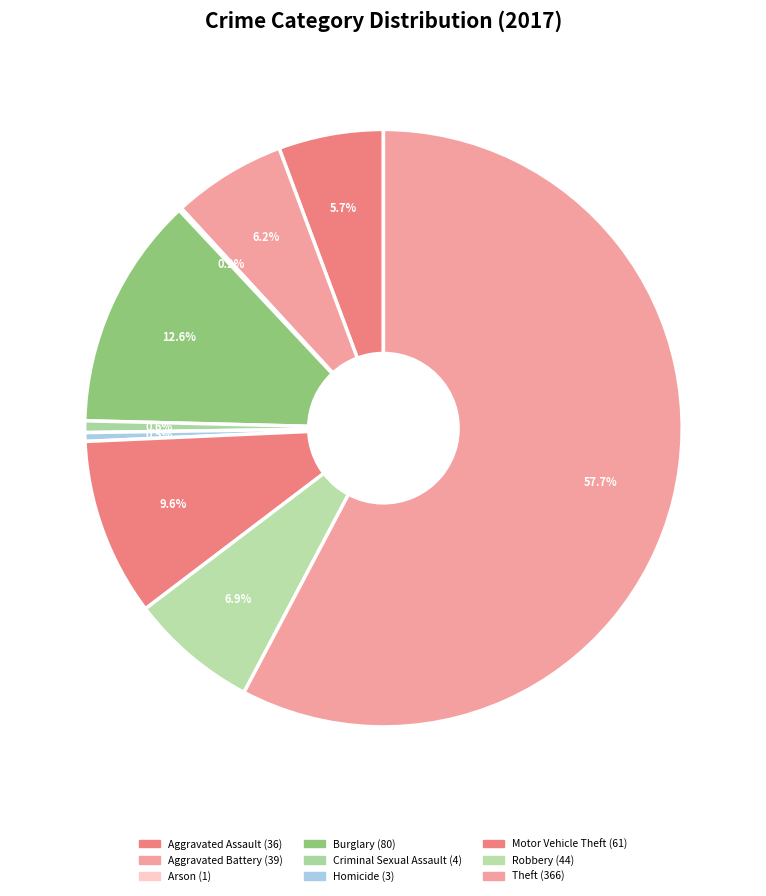

The Robbery slice represents 1% of the pie. True or false?

False